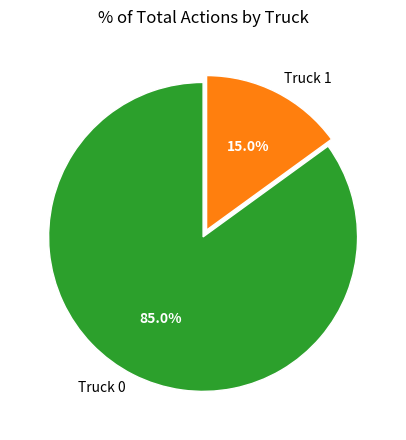

Which slice represents more than half of the pie?

Truck 0